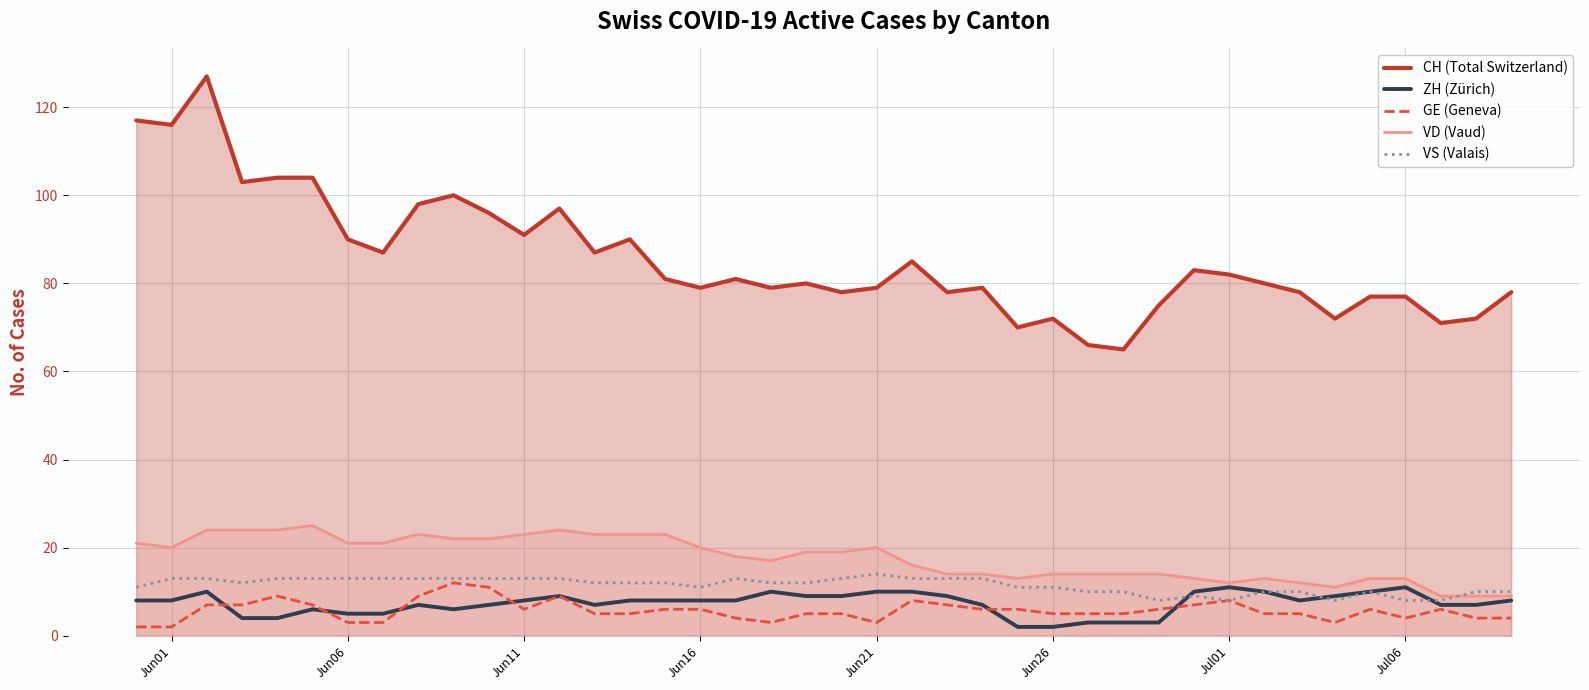

Reading left to right, transcribe all the data shown in this chart.

CH (Total Switzerland): 117	116	127	103	104	104	90	87	98	100	96	91	97	87	90	81	79	81	79	80	78	79	85	78	79	70	72	66	65	75	83	82	80	78	72	77	77	71	72	78
ZH (Zürich): 8	8	10	4	4	6	5	5	7	6	7	8	9	7	8	8	8	8	10	9	9	10	10	9	7	2	2	3	3	3	10	11	10	8	9	10	11	7	7	8
GE (Geneva): 2	2	7	7	9	7	3	3	9	12	11	6	9	5	5	6	6	4	3	5	5	3	8	7	6	6	5	5	5	6	7	8	5	5	3	6	4	6	4	4
VD (Vaud): 21	20	24	24	24	25	21	21	23	22	22	23	24	23	23	23	20	18	17	19	19	20	16	14	14	13	14	14	14	14	13	12	13	12	11	13	13	9	9	9
VS (Valais): 11	13	13	12	13	13	13	13	13	13	13	13	13	12	12	12	11	13	12	12	13	14	13	13	13	11	11	10	10	8	9	8	10	10	8	10	8	8	10	10